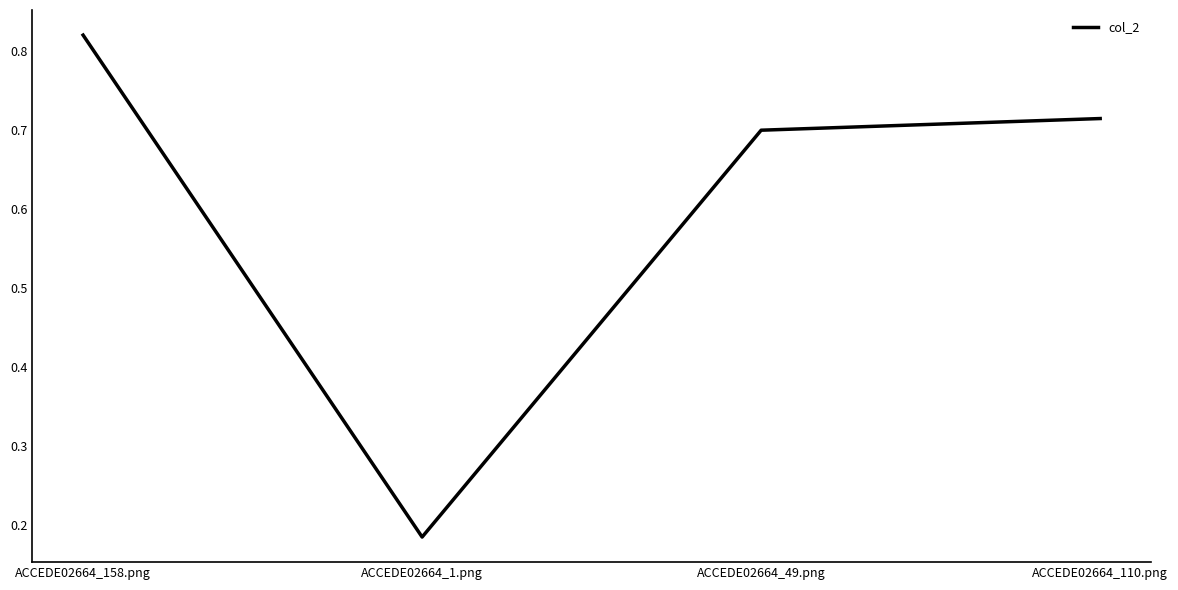

The chart shows a value of 1.3 at ACCEDE02664_110.png. True or false?

False